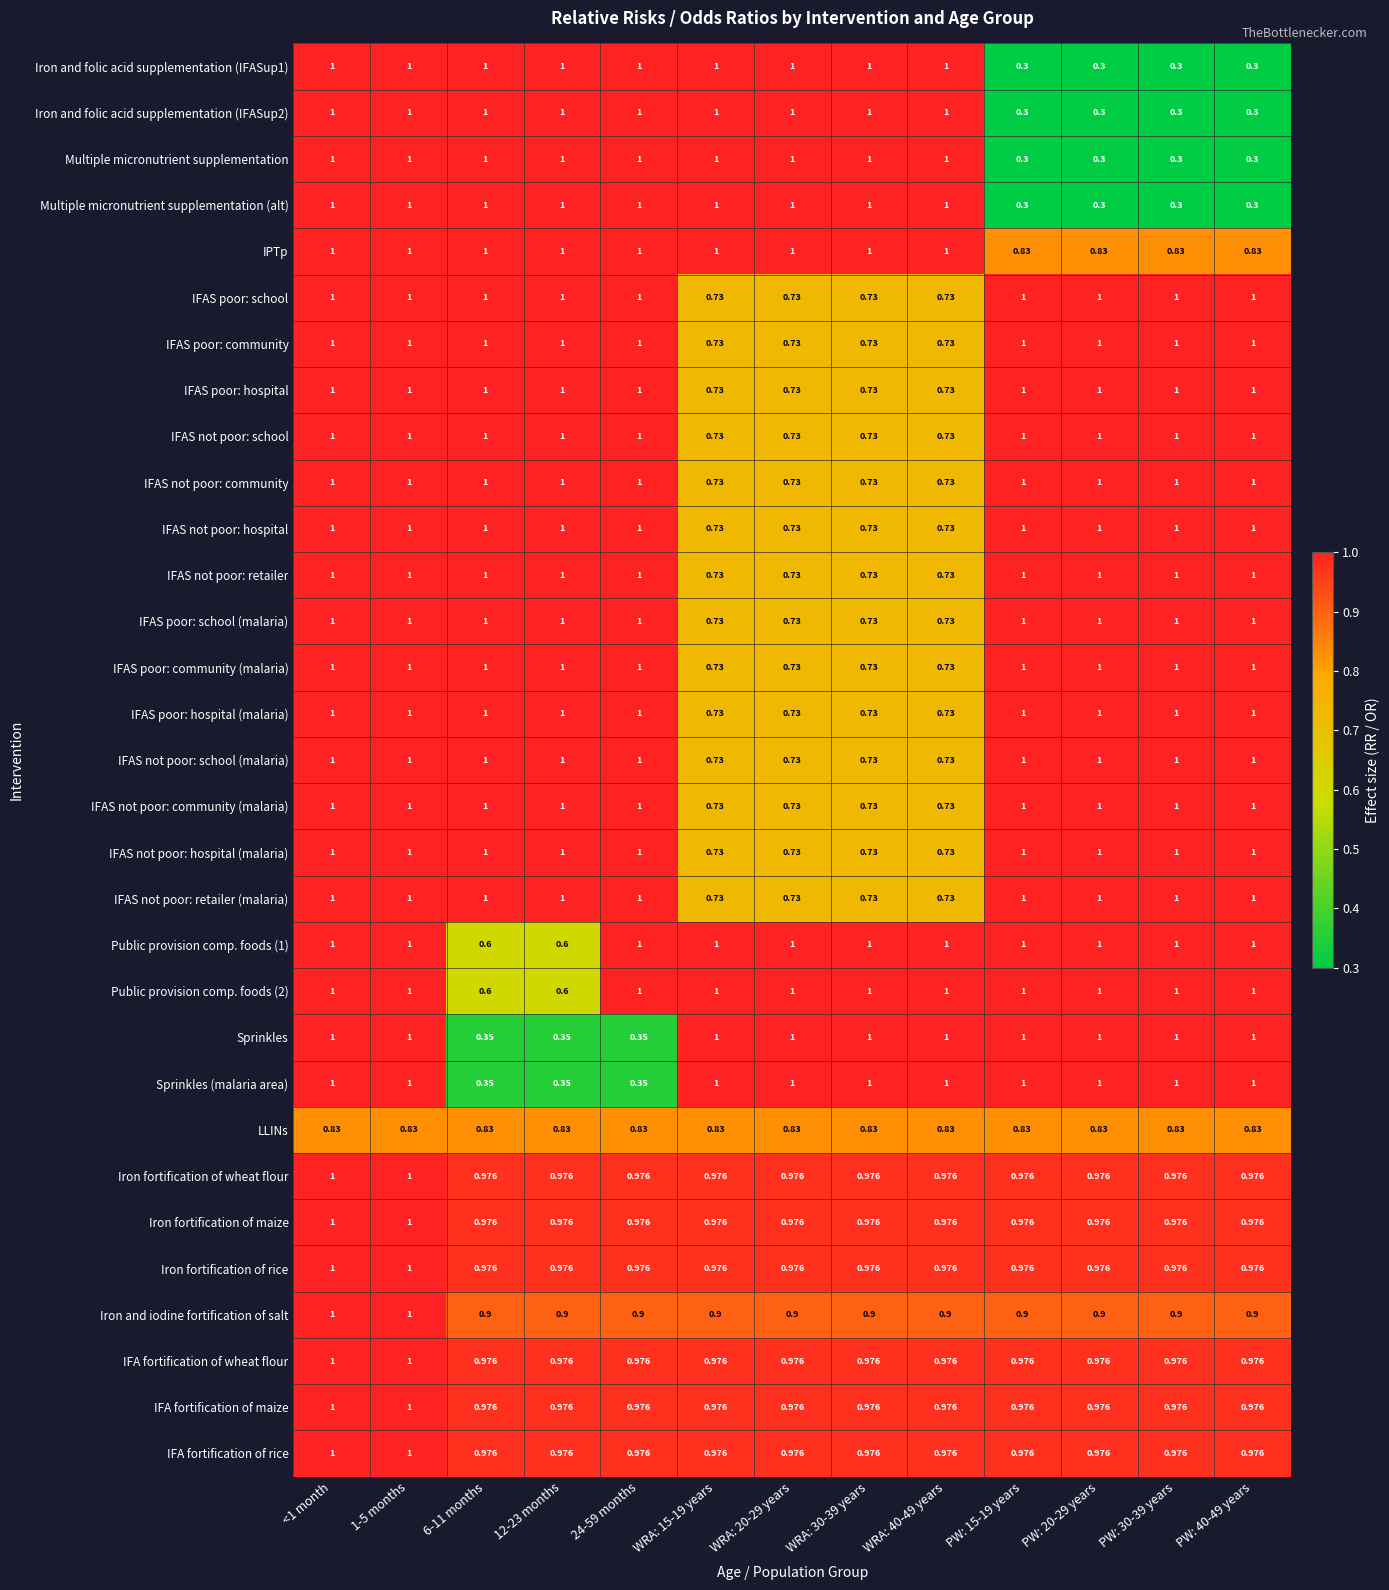

Is the value of Iron and iodine fortification of salt at PW: 30-39 years greater than the value of Sprinkles (malaria area) at WRA: 30-39 years?

No